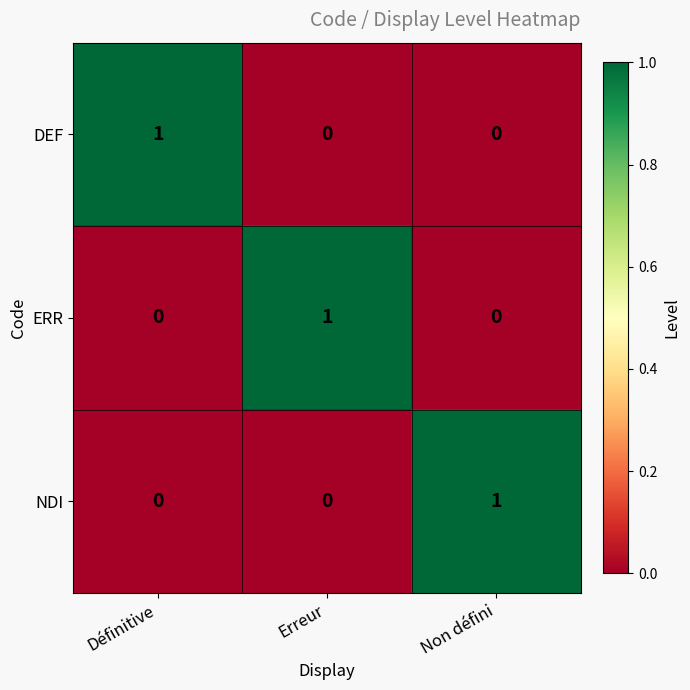

At how many categories does at least one series exceed 0?

3